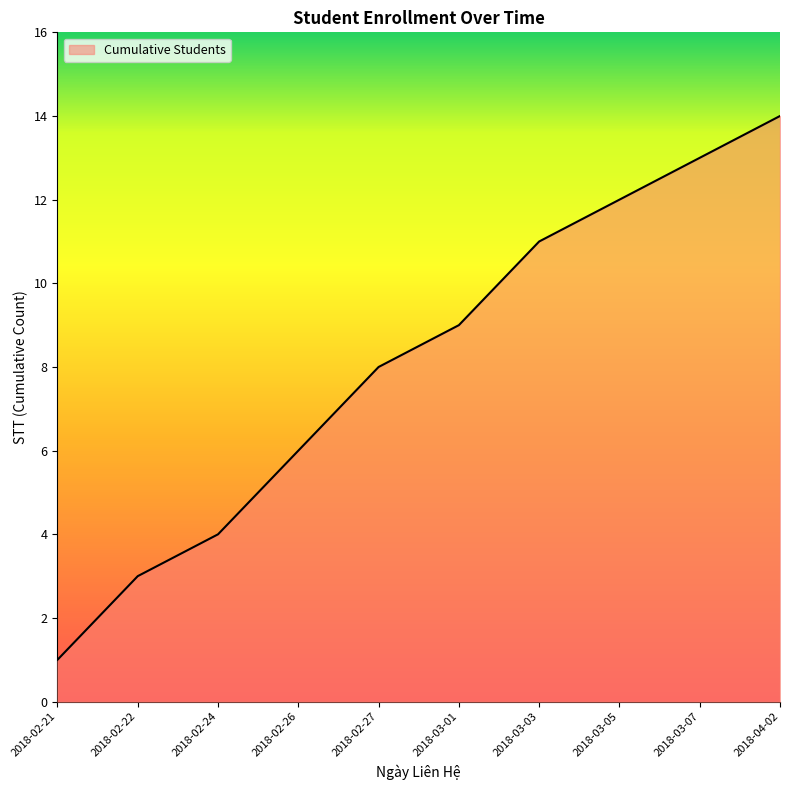

The chart shows a value of 1 at 2018-02-22. True or false?

False